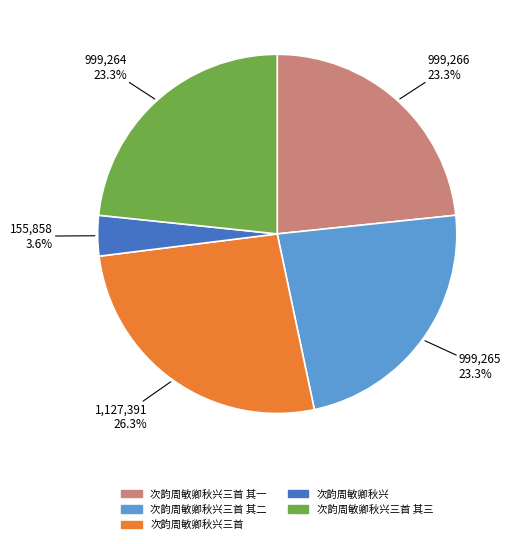

Is there any slice that represents more than half of the pie?

No